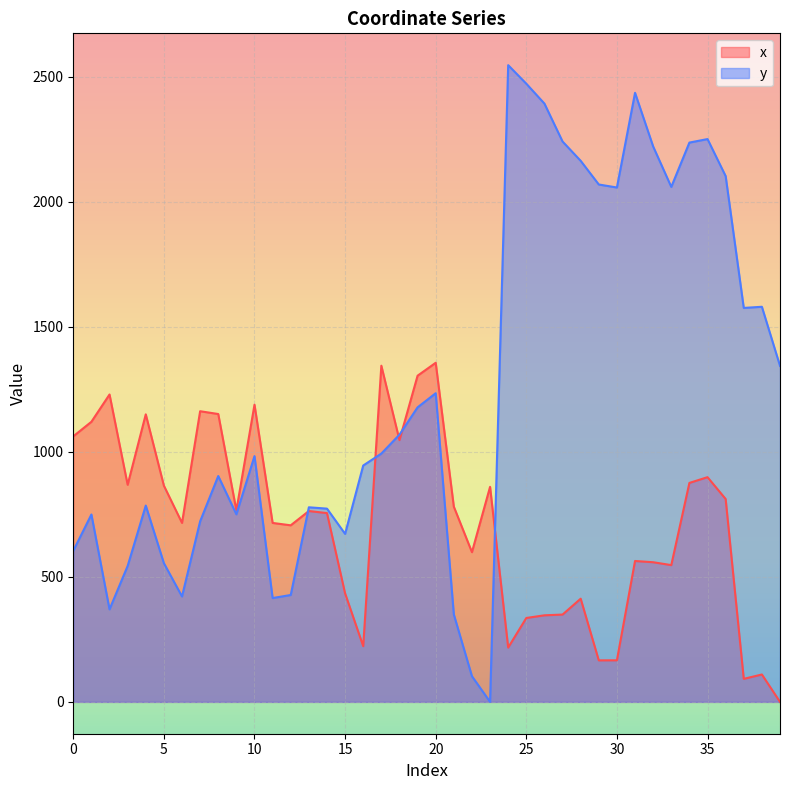

How many values in x are above zero?

39